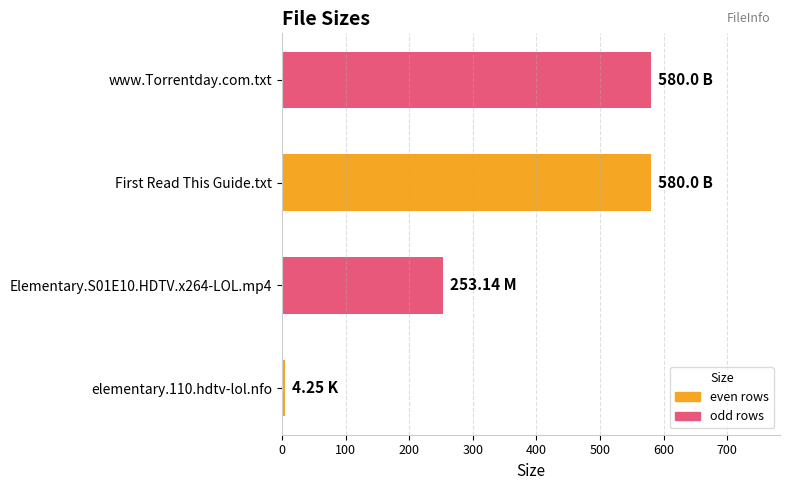

Which has a higher value, elementary.110.hdtv-lol.nfo or First Read This Guide.txt?

First Read This Guide.txt